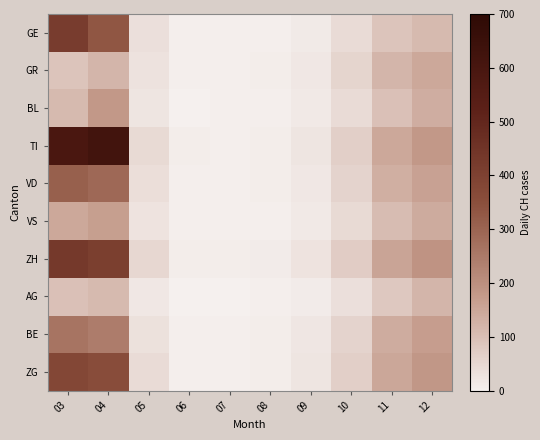

What is the minimum value shown in the chart?

2